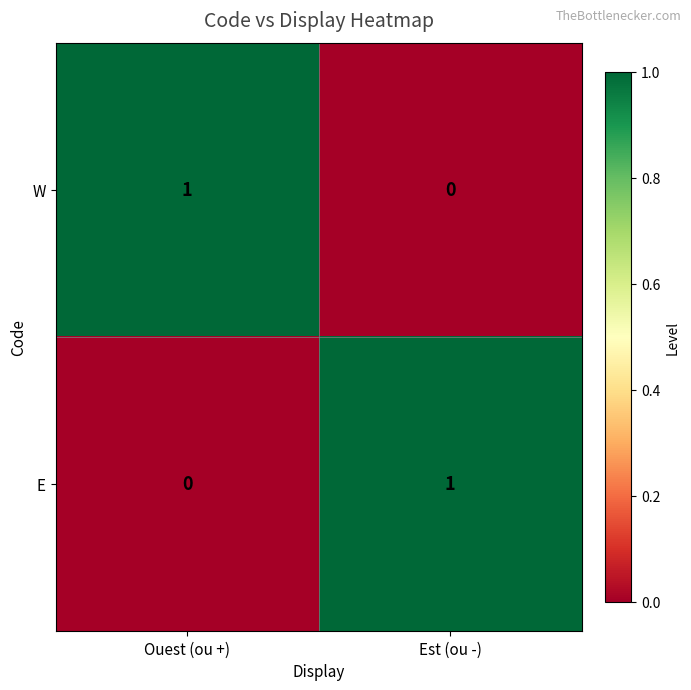

Rank the series at Ouest (ou +) from lowest to highest value.

E, W